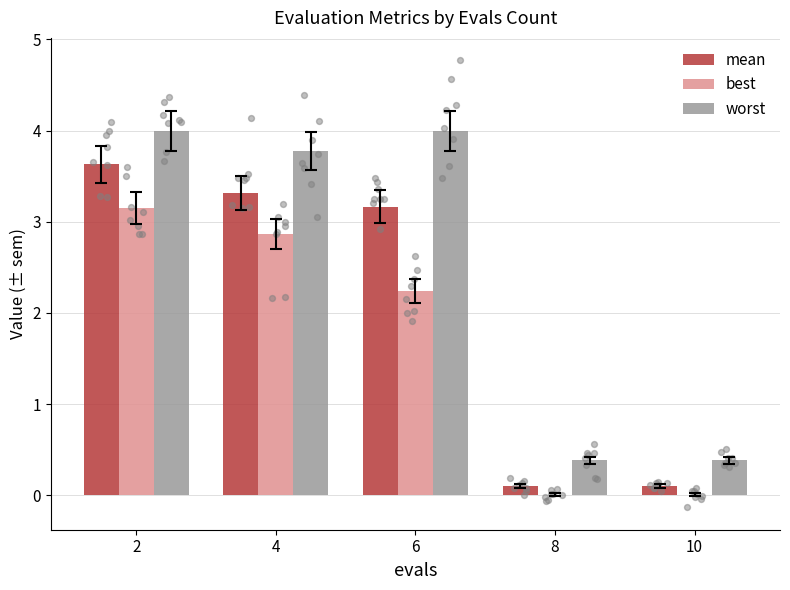

Which series has the largest Y range (max minus min)?

worst